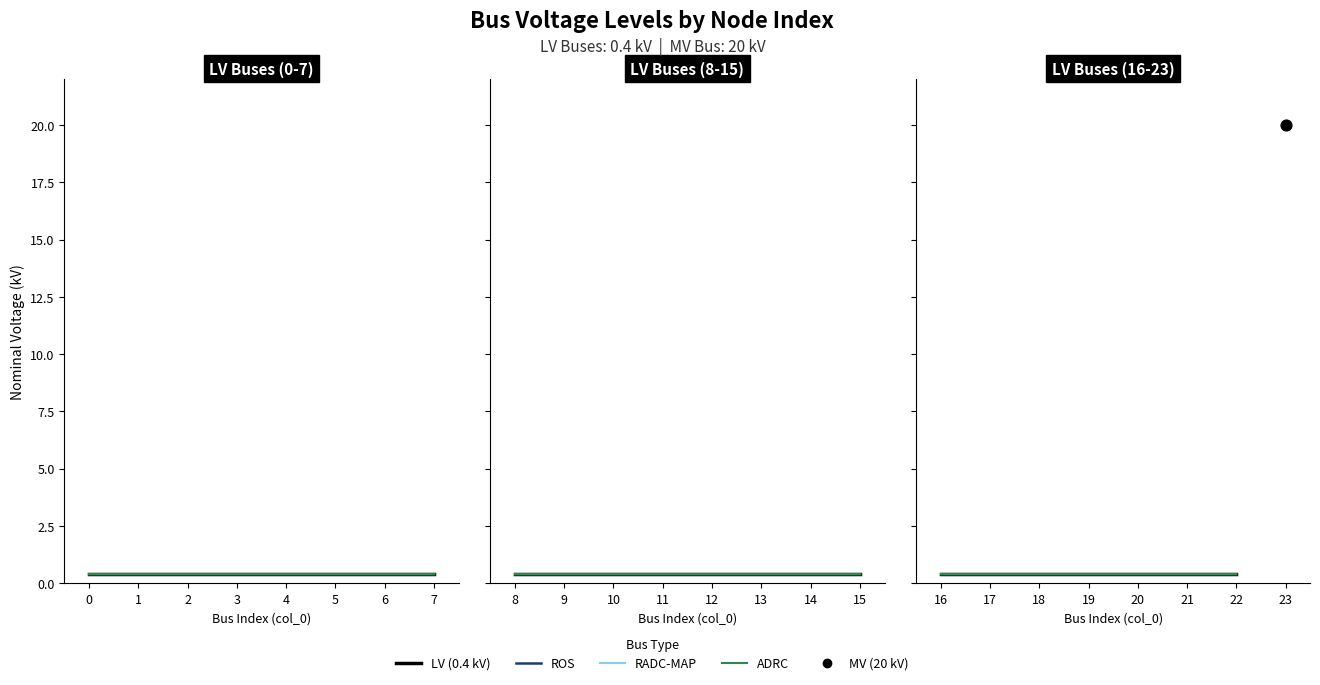

Between 5 and 13, which is larger?

5